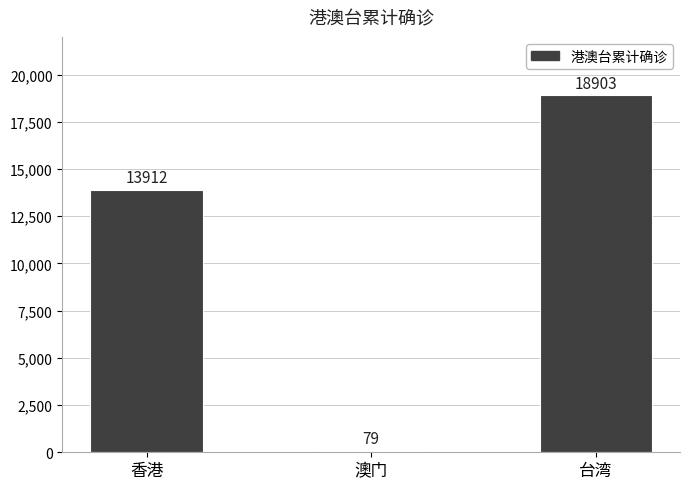

What is the value of the 1st bar from the left?

13912